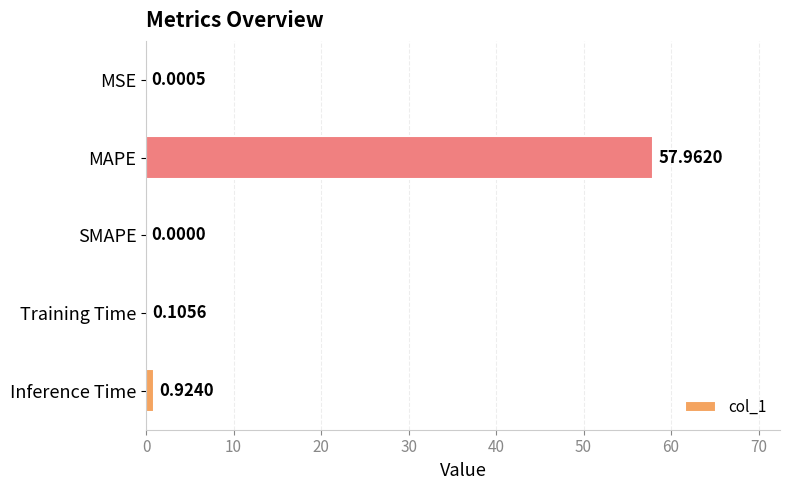

What is the sum of all values?

59.0